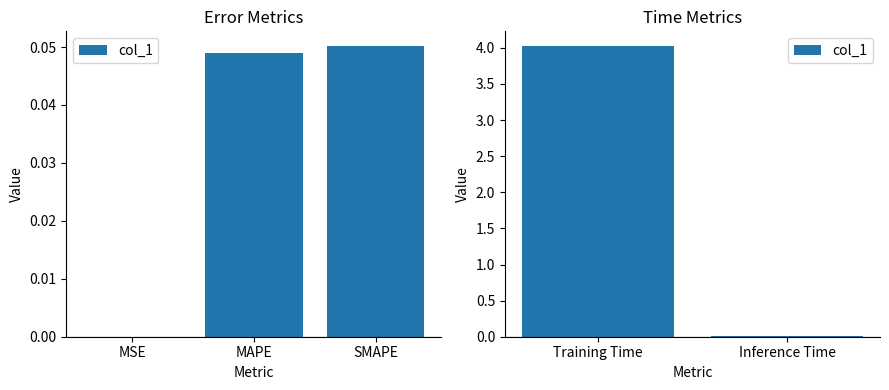

What is the greatest value displayed?

4.0